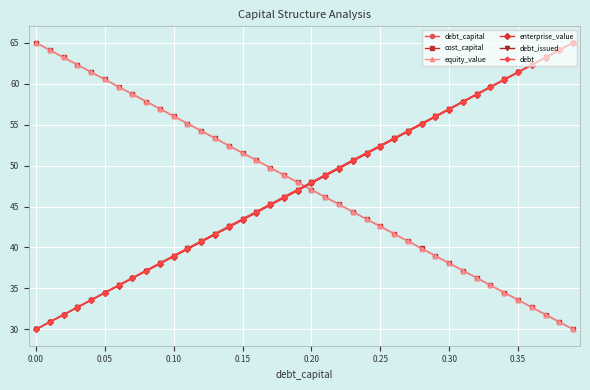

Is this an area chart (filled region under the line)?

No